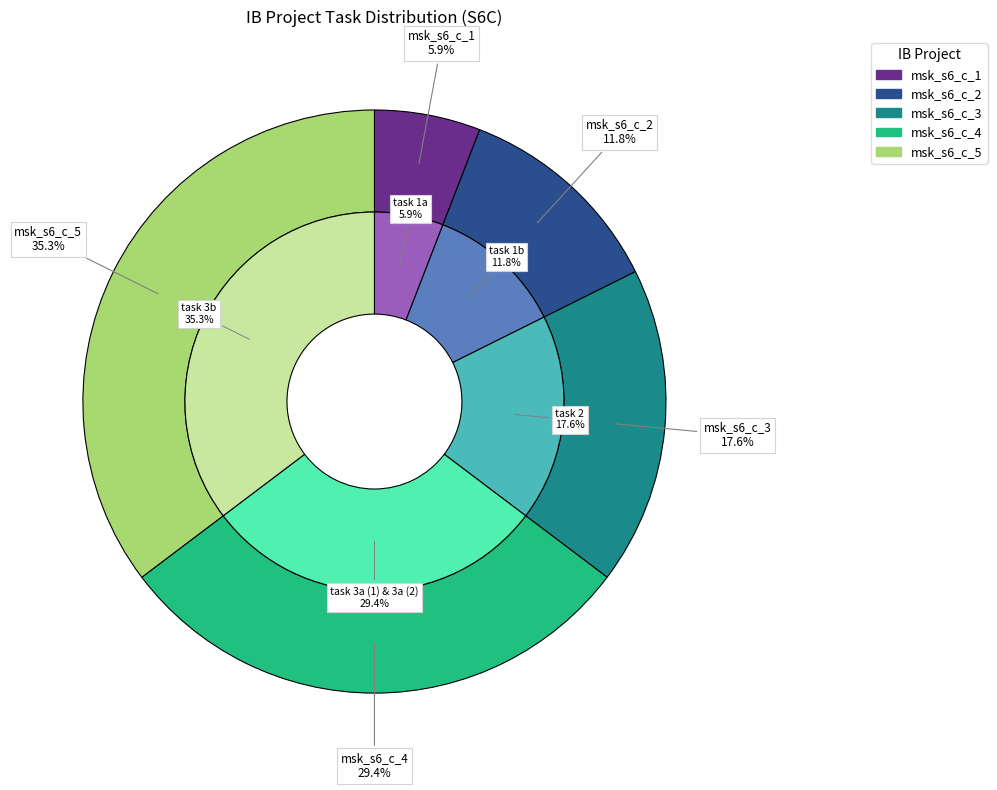

What is the total percentage of msk_s6_c_2 and msk_s6_c_4?

41.2%